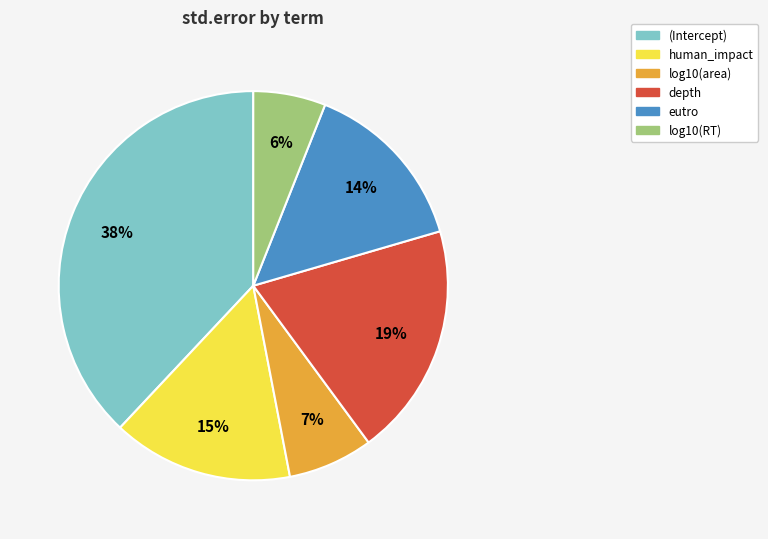

What percentage is the depth slice, to the nearest percent?

19%